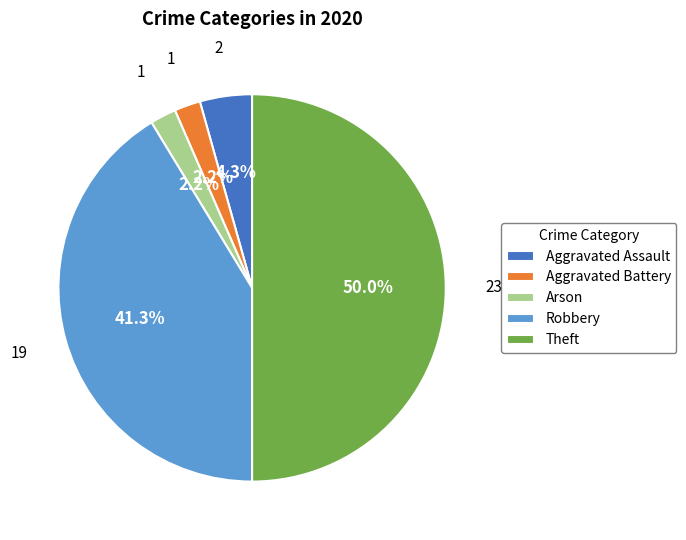

True or false: Theft accounts for 50% of the total.

True